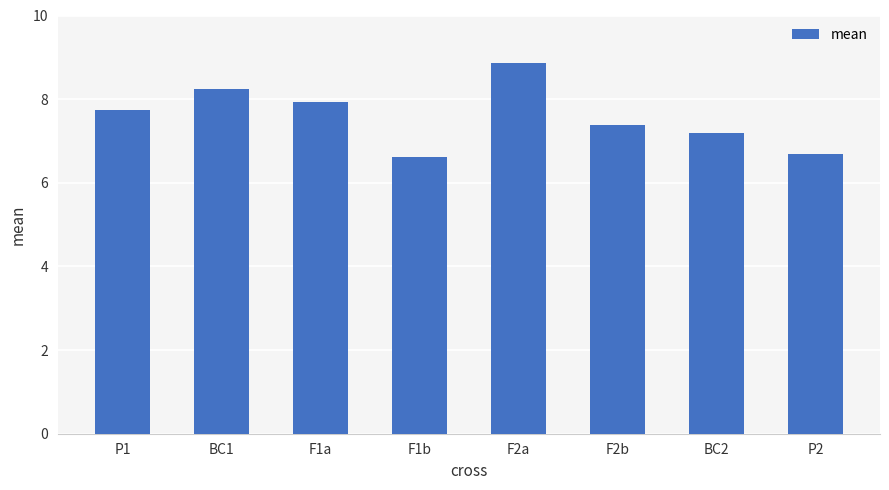

How many data points are less than 7?

2